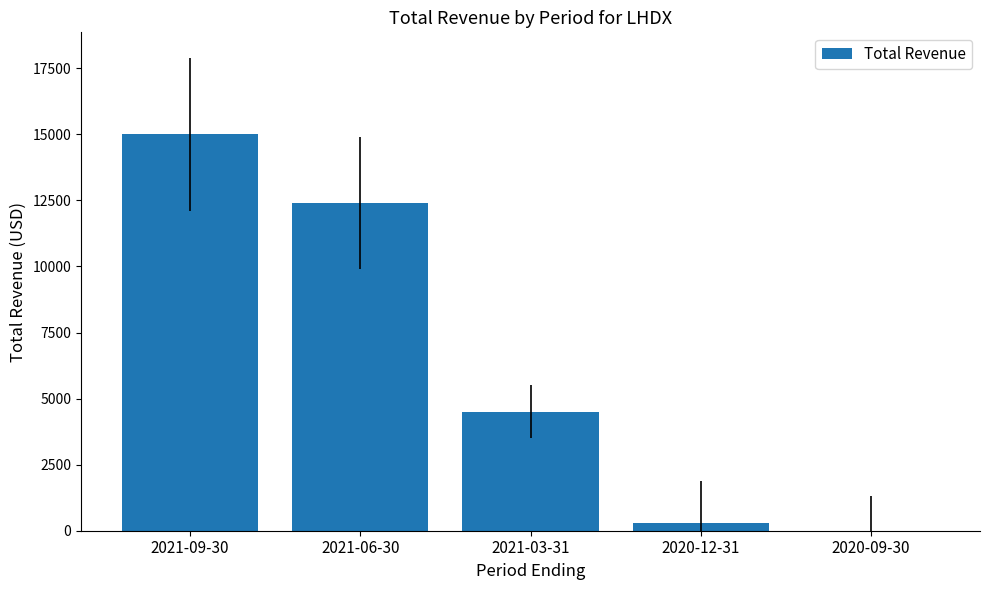

Is it true that the value at 2021-06-30 is 20988?

False